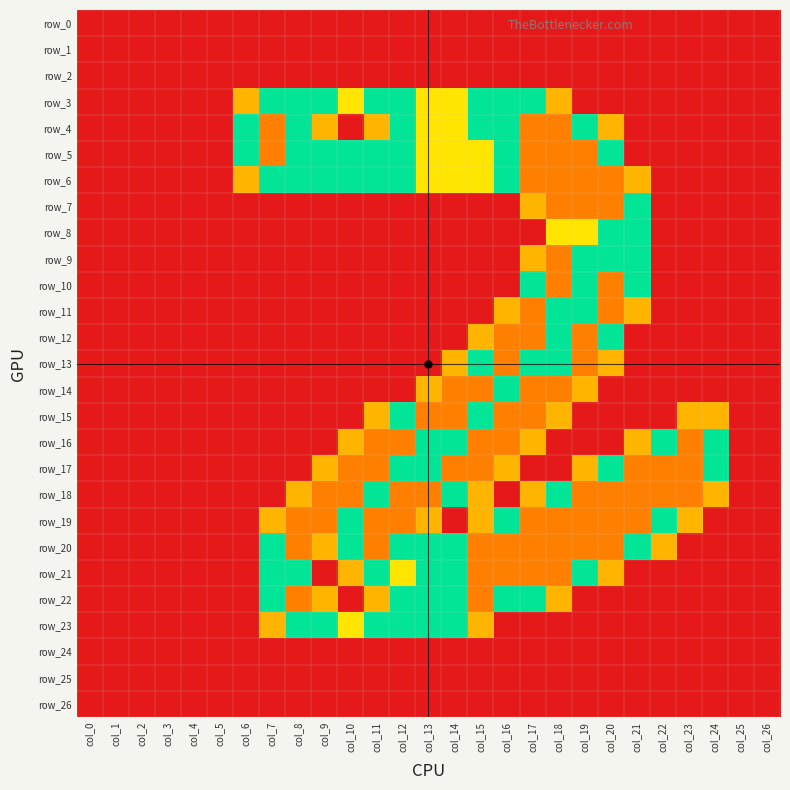

The row_5 series shows 2.0 at col_7. True or false?

True